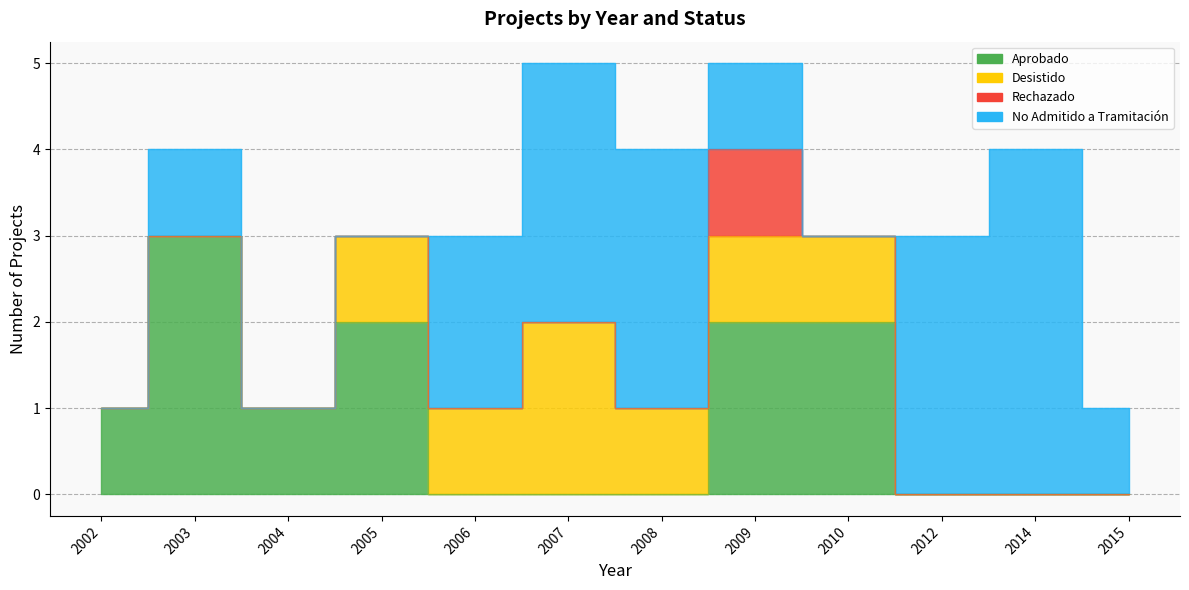

What is the highest value of the Aprobado series?

3